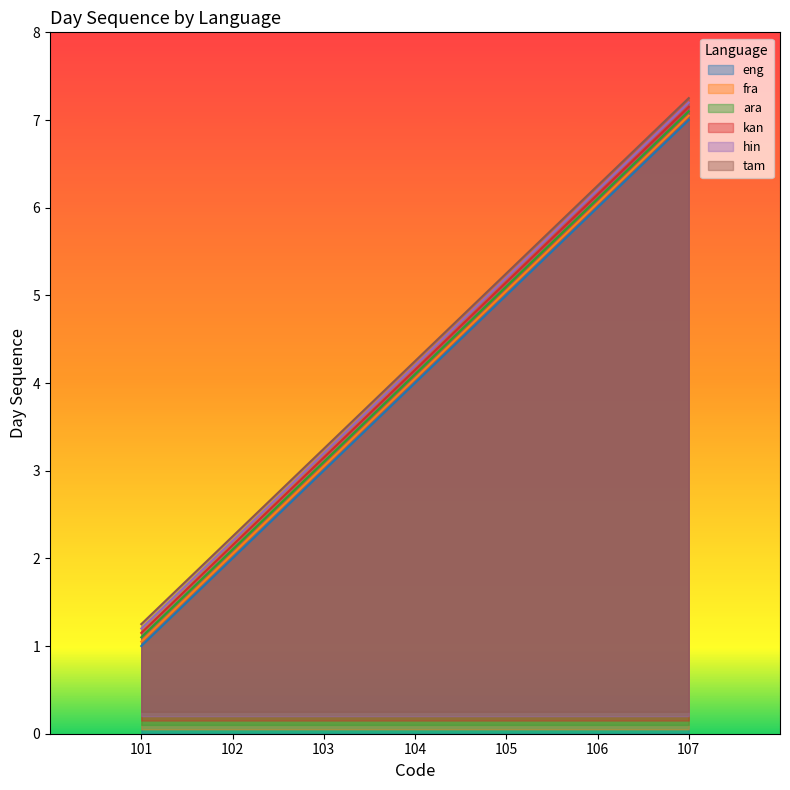

The value of tam at 102 is 2.2. True or false?

True